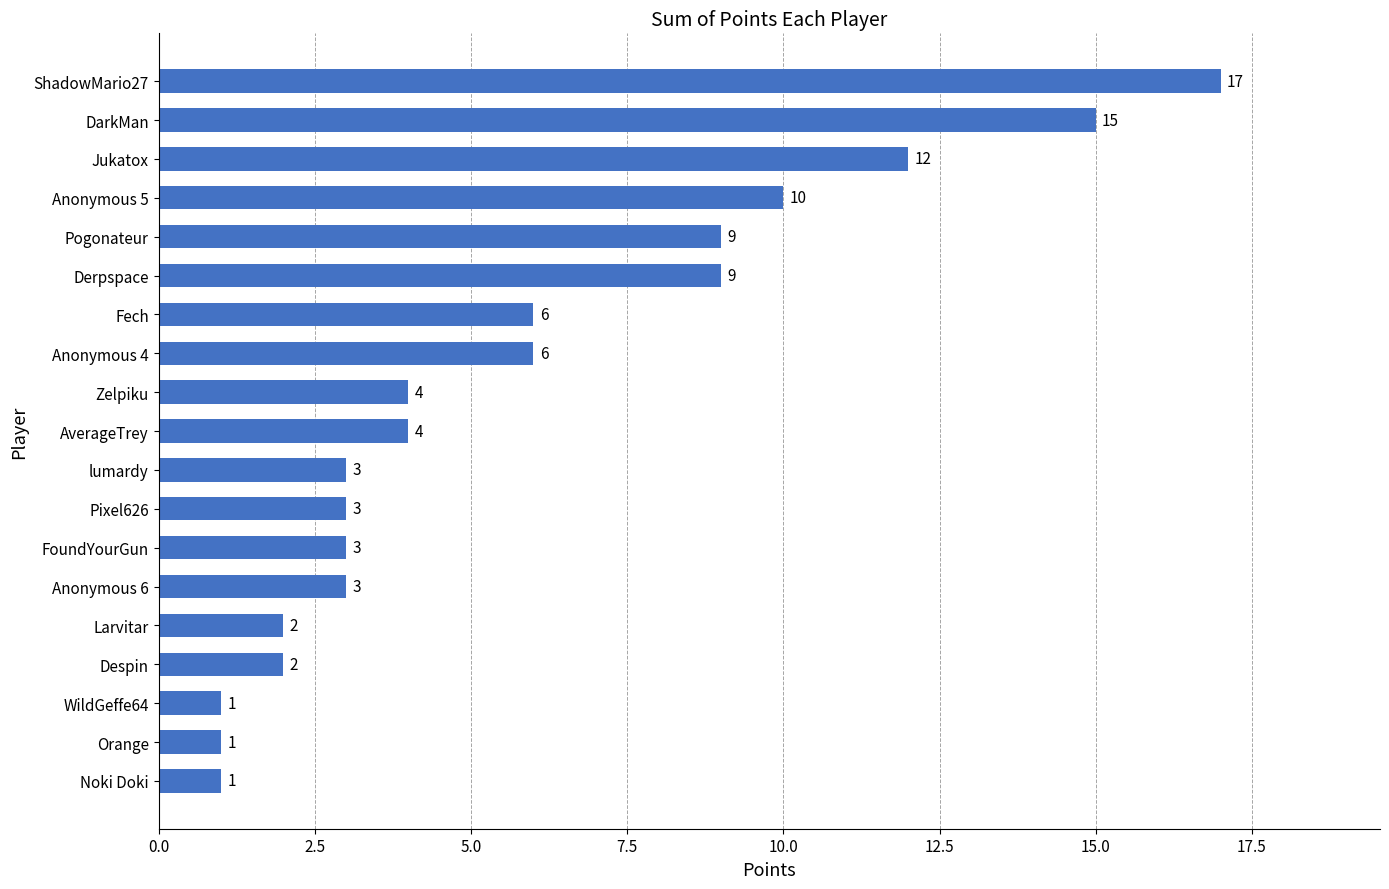

Are the bars horizontal?

Yes